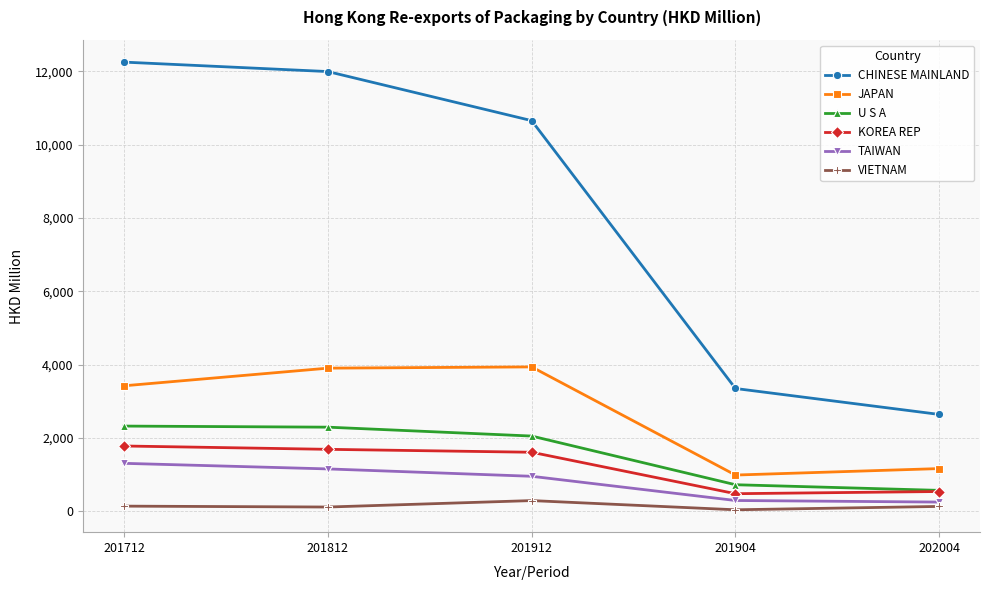

What is the spread (max minus min) of values at 201812?

11875.3